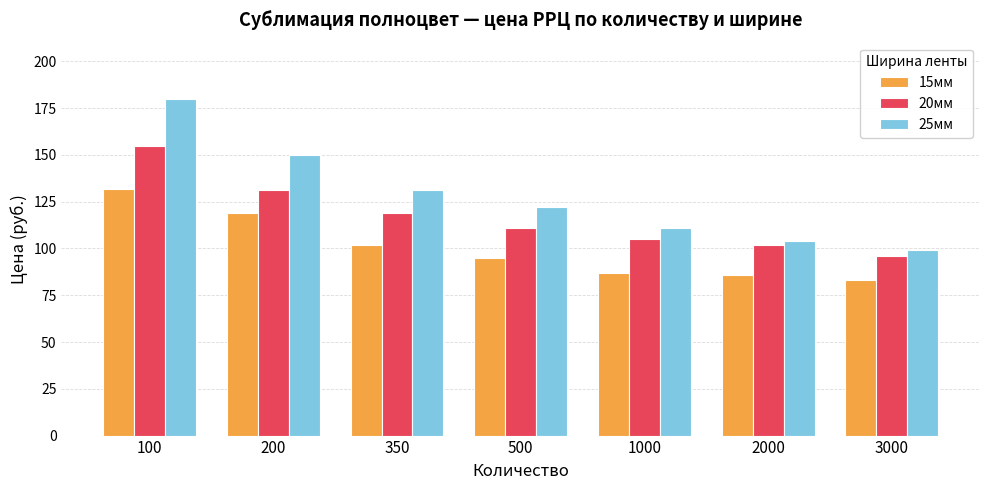

What is the highest value of the 25мм series?

180